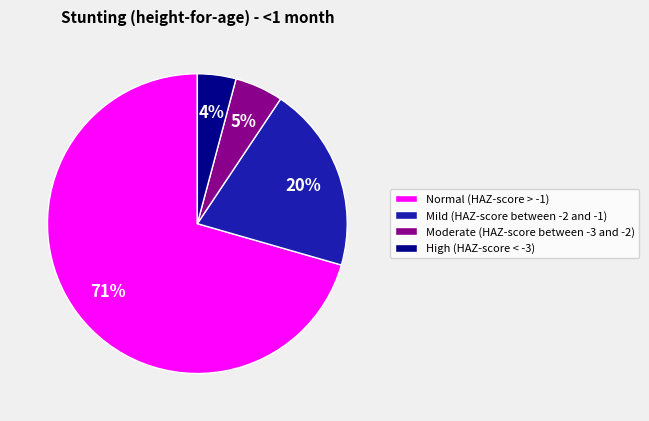

What percentage is the High (HAZ-score < -3) slice, to the nearest percent?

4%